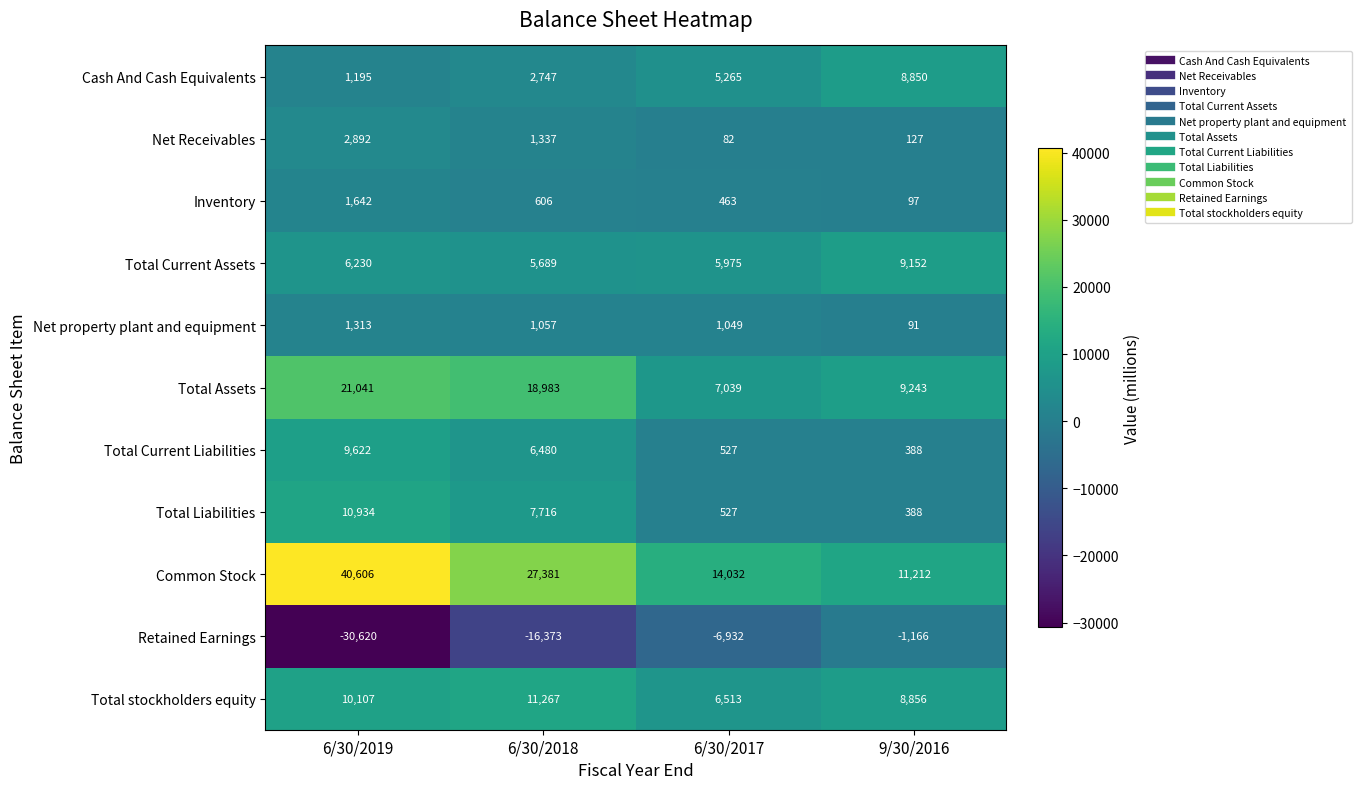

What is the smallest value displayed?

-30620